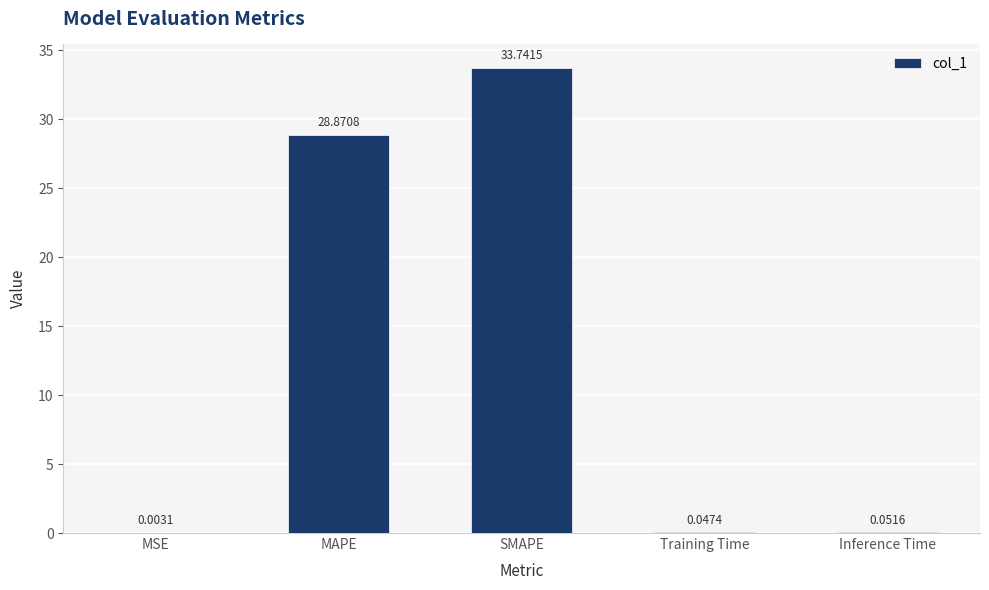

Does the chart contain stacked bars?

No